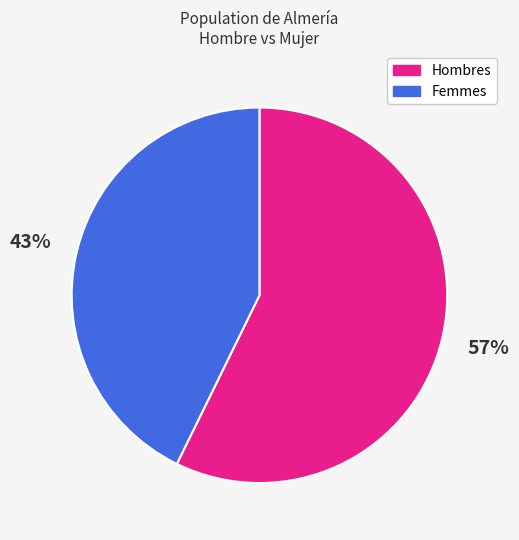

Which category has the smallest portion of the pie?

Femmes